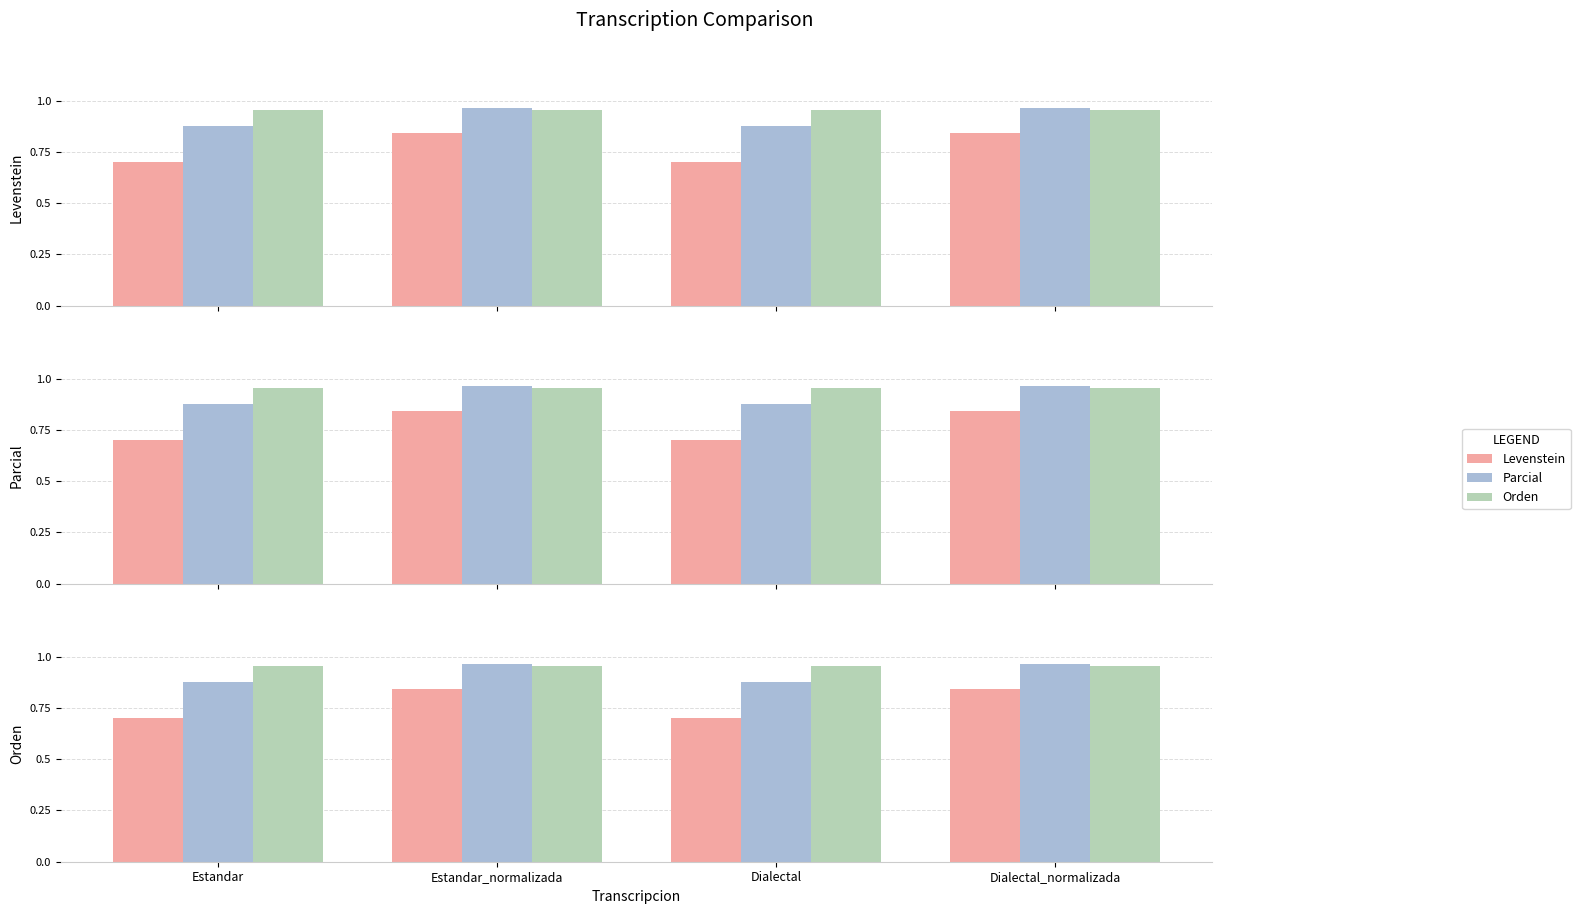

Is it true that Parcial equals 0.7 at Estandar_normalizada?

False